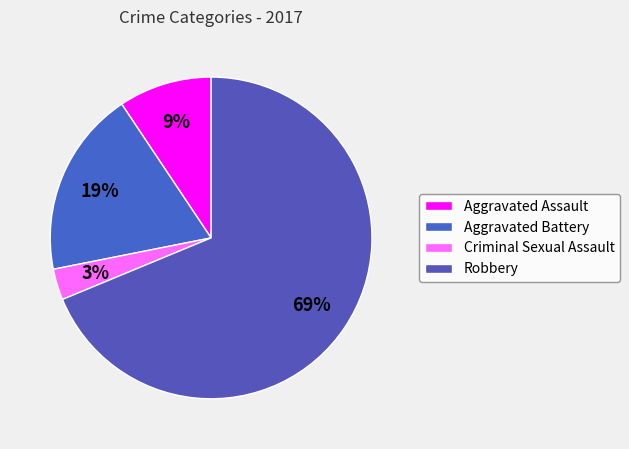

Which category has the biggest portion of the pie?

Robbery